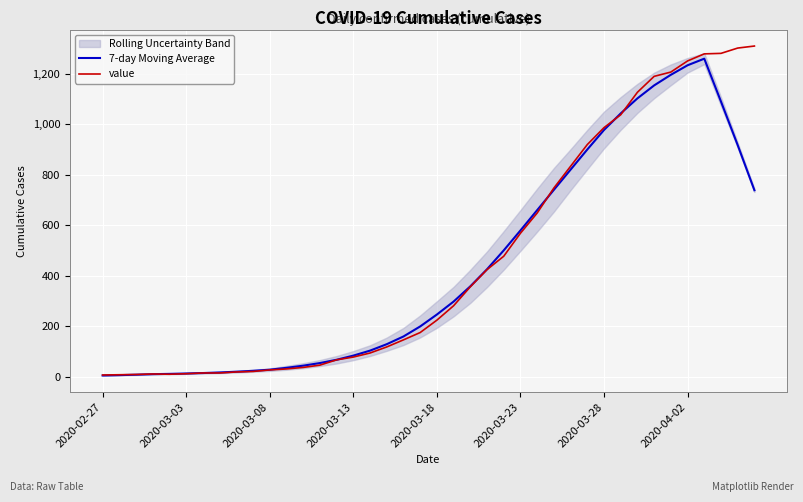

What is the highest value of the 7-day Moving Average series?

1259.0